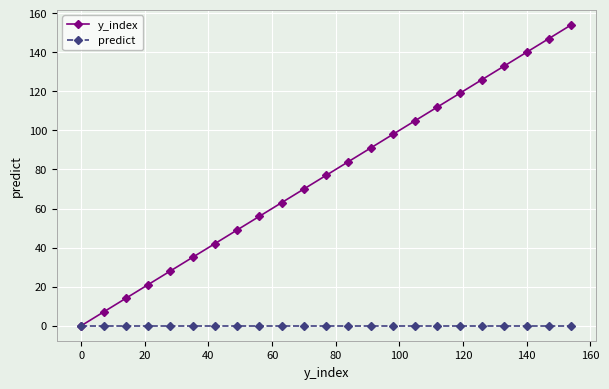

List the series in order of their peak value, highest first.

y_index, predict